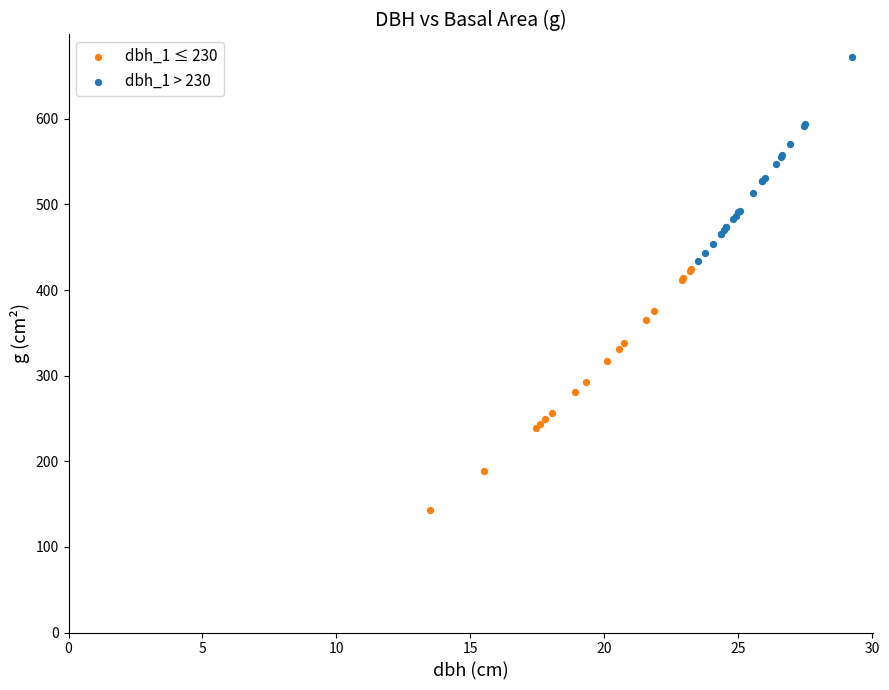

Which series contains the highest Y value?

dbh_1 > 230